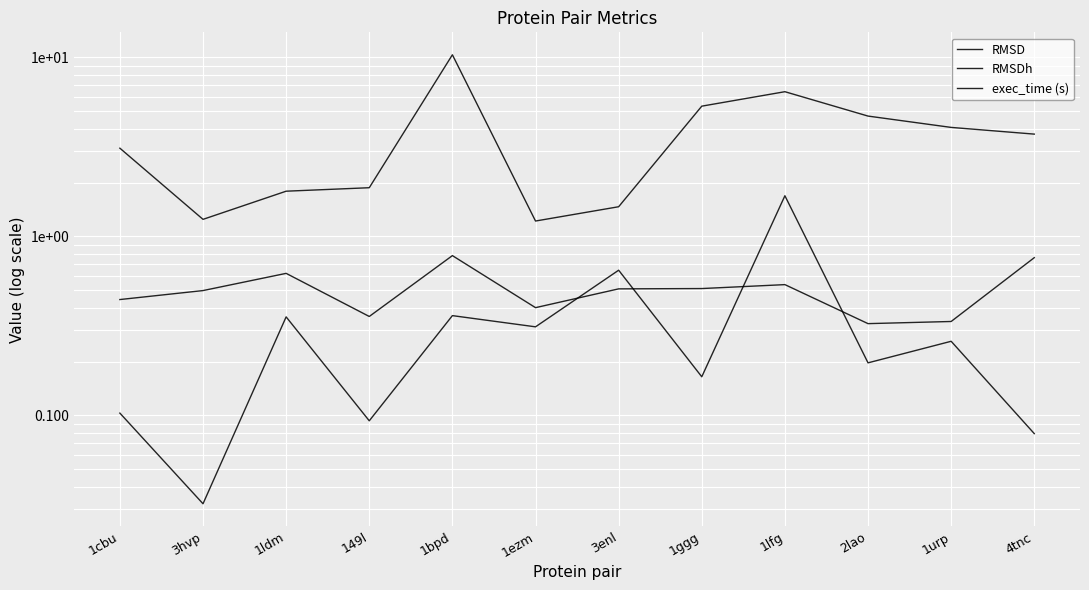

Rank the series by their maximum value, from lowest to highest.

RMSDh, exec_time (s), RMSD